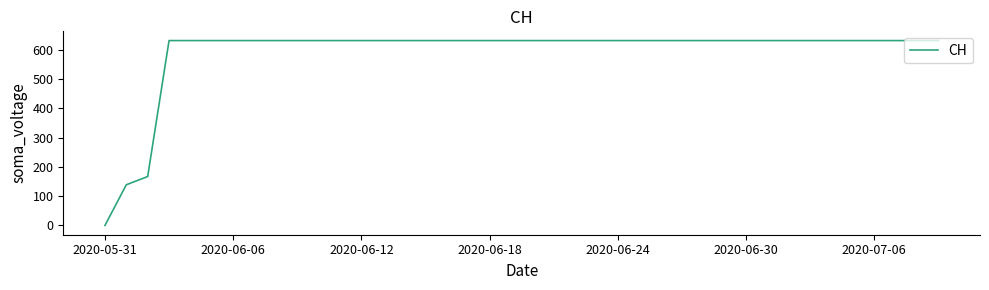

What is the greatest value displayed?

631